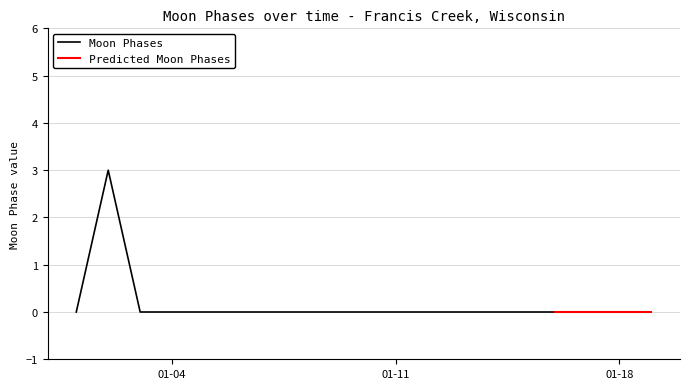

Reading left to right, extract all data points from this chart.

0	3	0	0	0	0	0	0	0	0	0	0	0	0	0	0	0	0	0